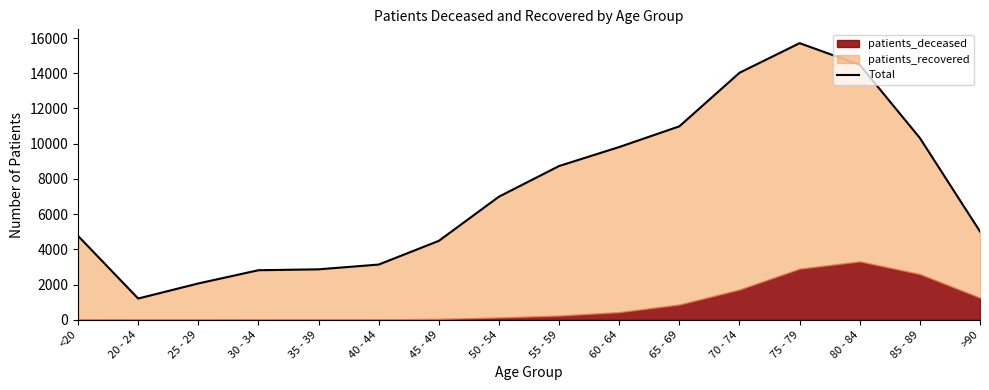

What is the sum of the values at 35 - 39 and 80 - 84?

17343